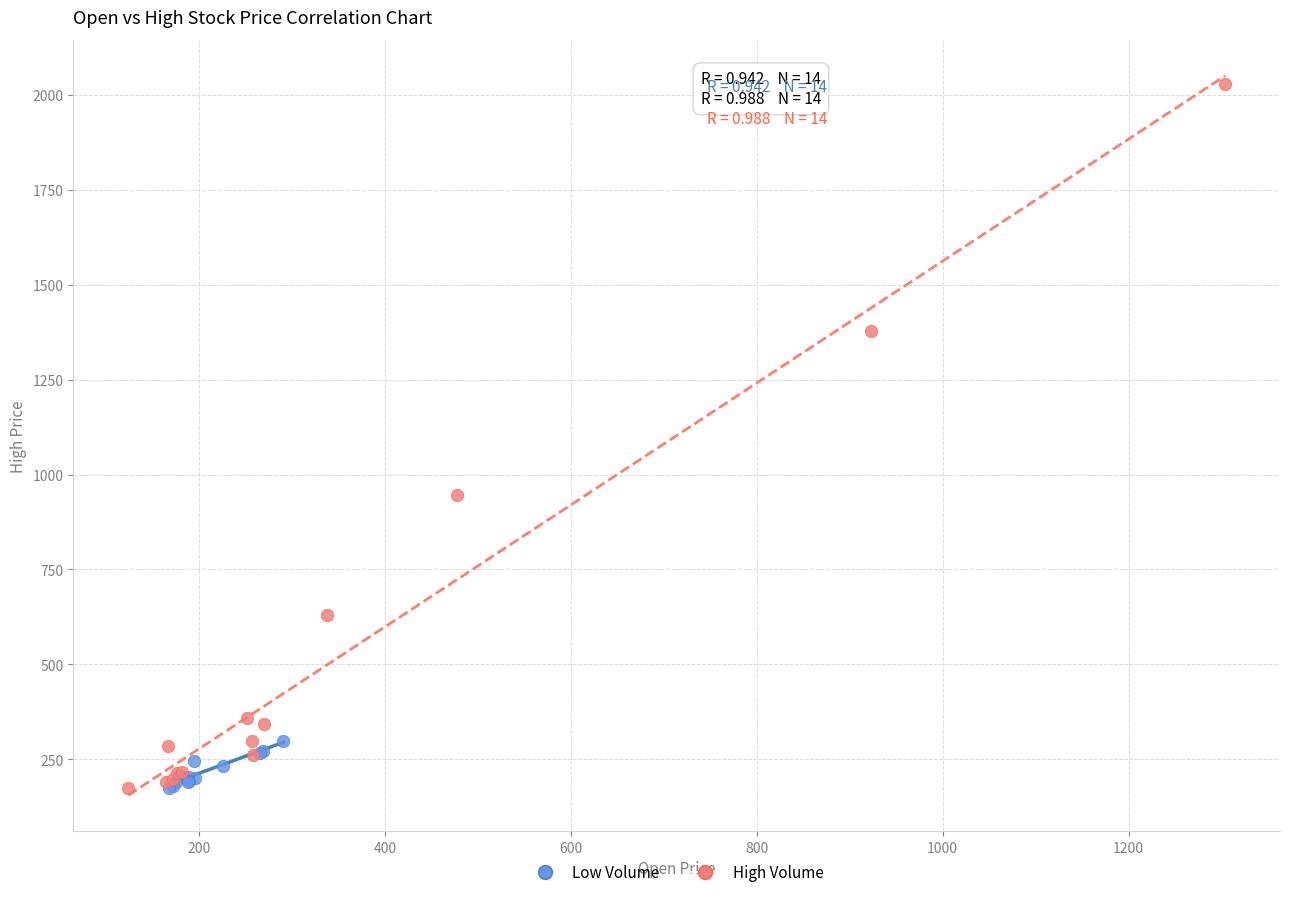

Which series has the largest Y range (max minus min)?

High Volume